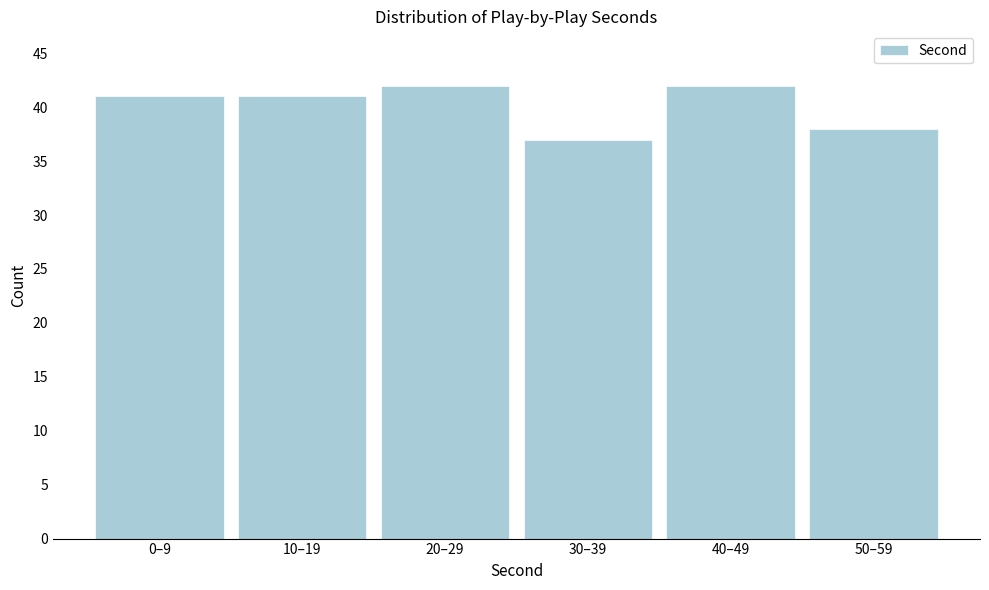

Reading left to right, list all the values displayed in this chart.

0–9=41	10–19=41	20–29=42	30–39=37	40–49=42	50–59=38